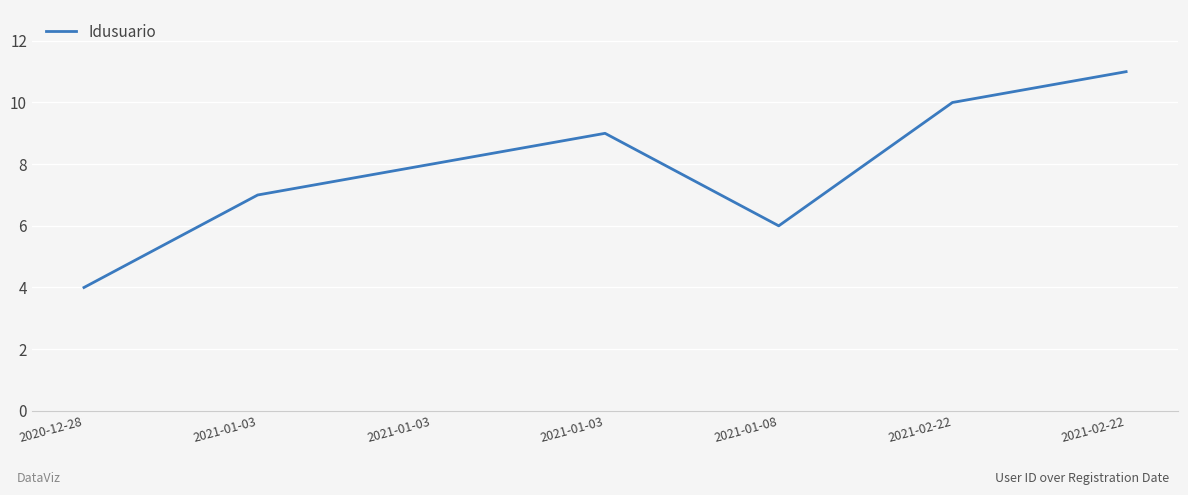

Does the chart have visible grid lines?

Yes